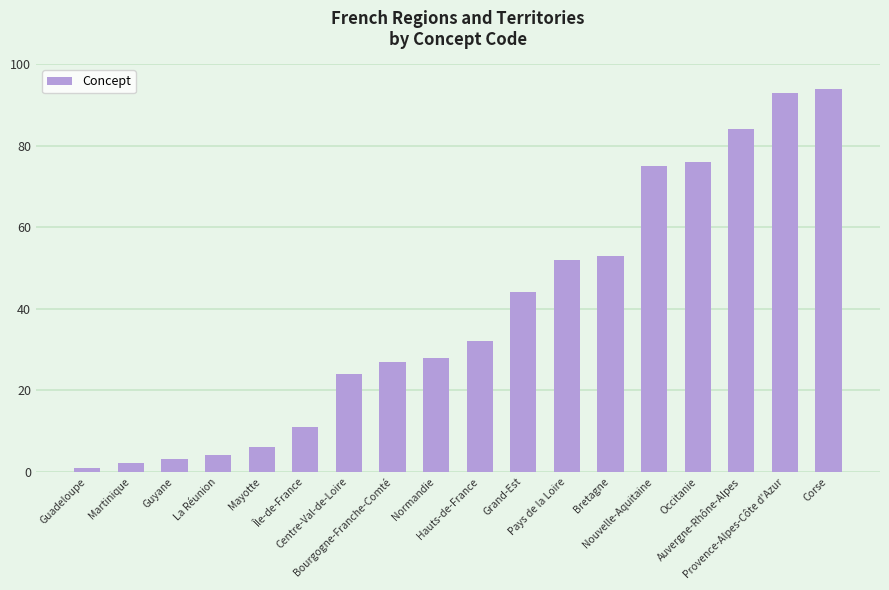

Between Corse and Centre-Val-de-Loire, which is larger?

Corse